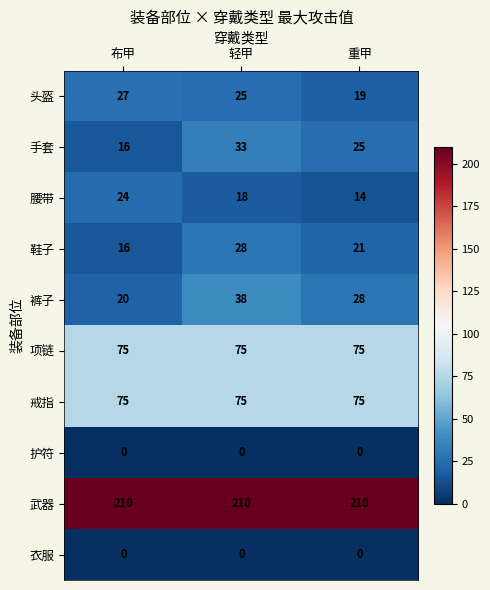

Which series changed the most between 布甲 and 重甲?

腰带